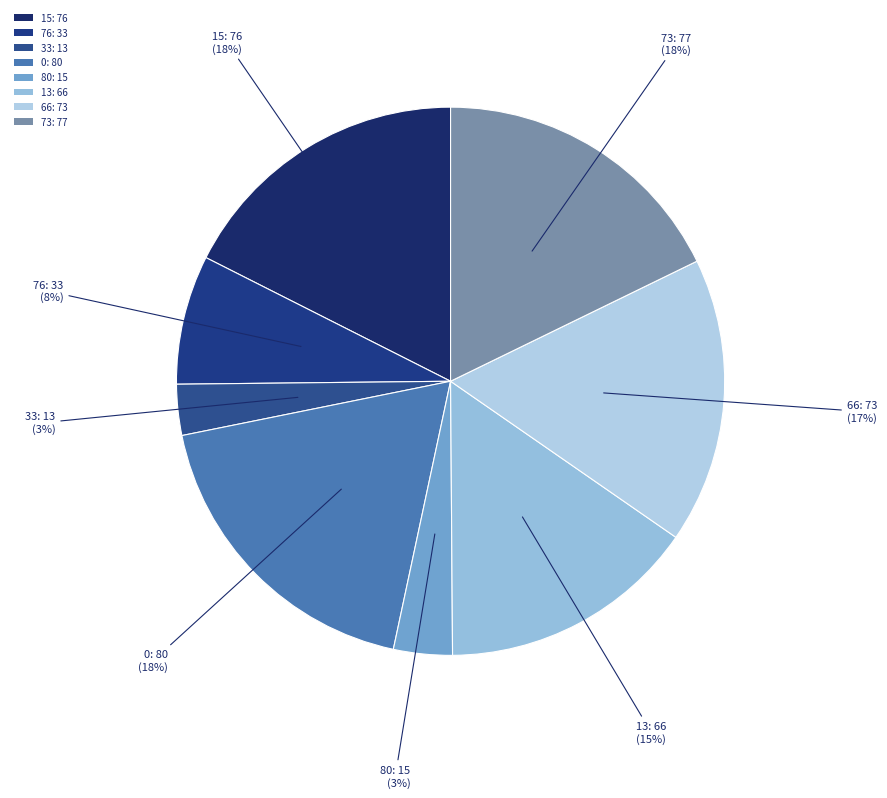

How many slices are in this pie chart?

8